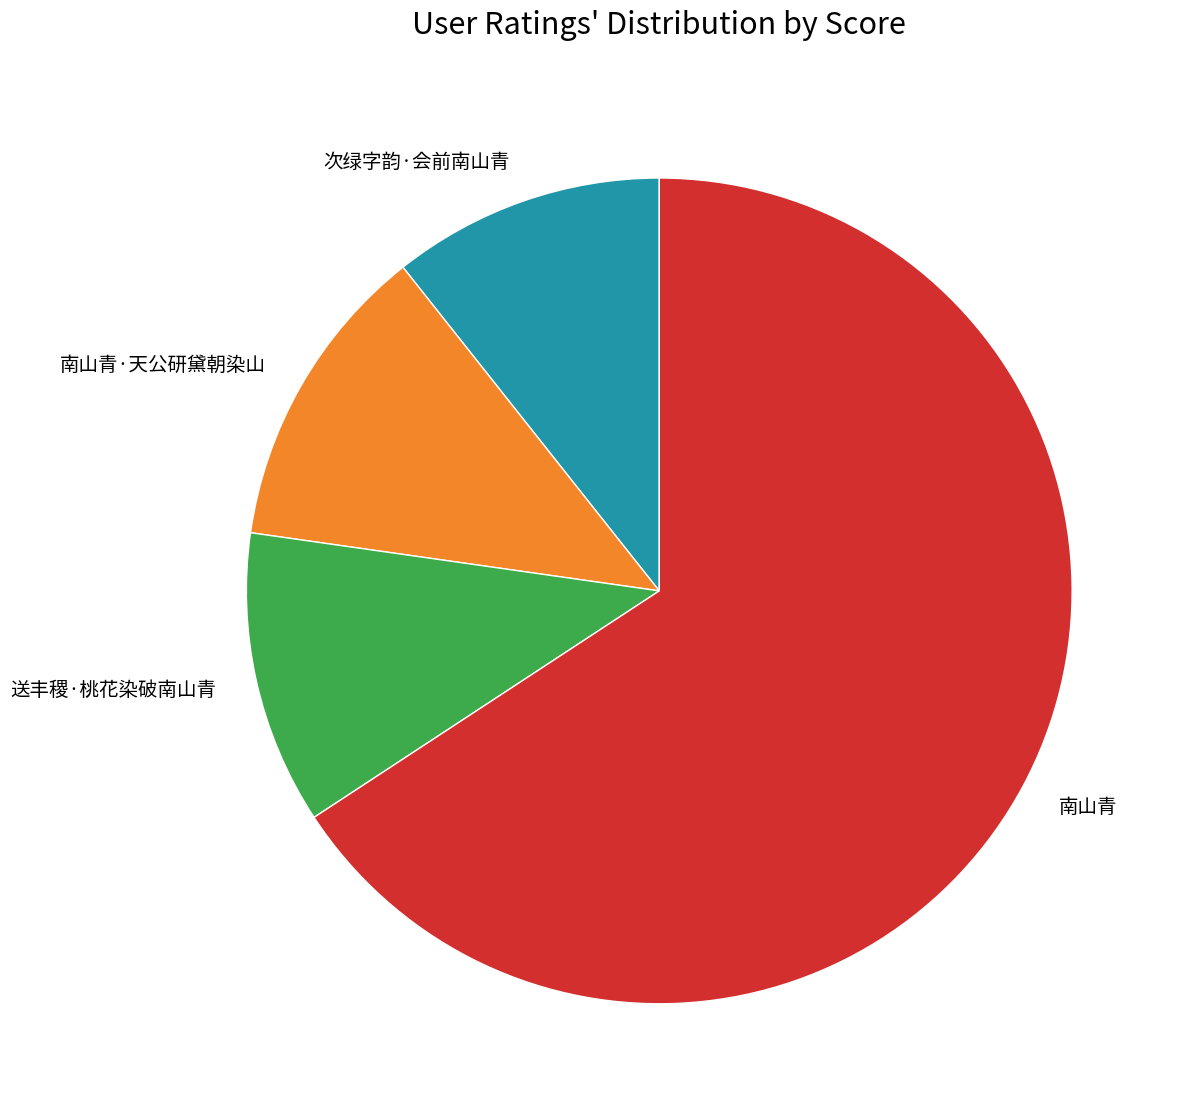

Combined, do 南山青 and 送丰稷·桃花染破南山青 account for over 50%?

Yes